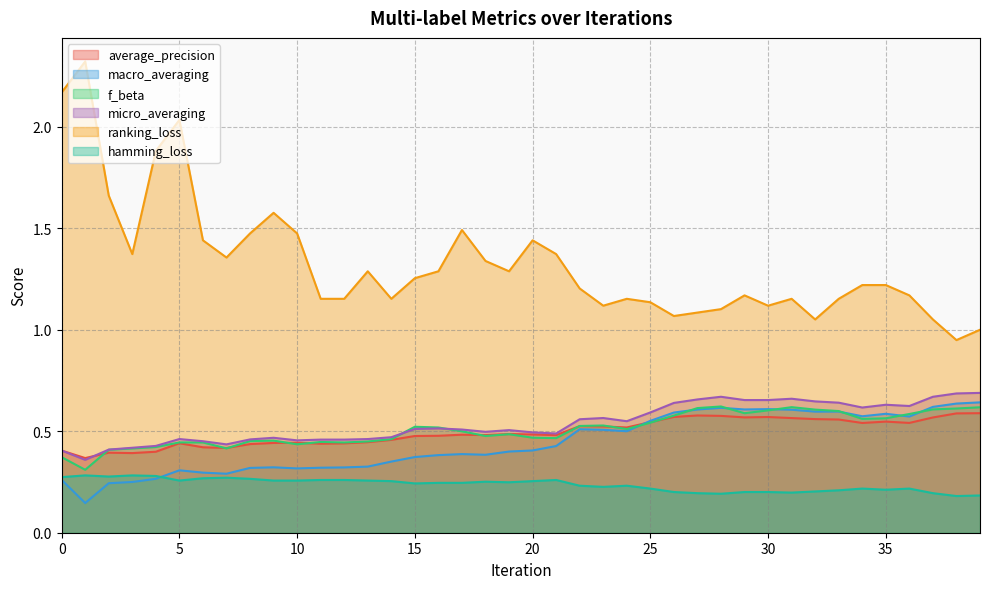

What is the lowest value of the average_precision series?

0.4